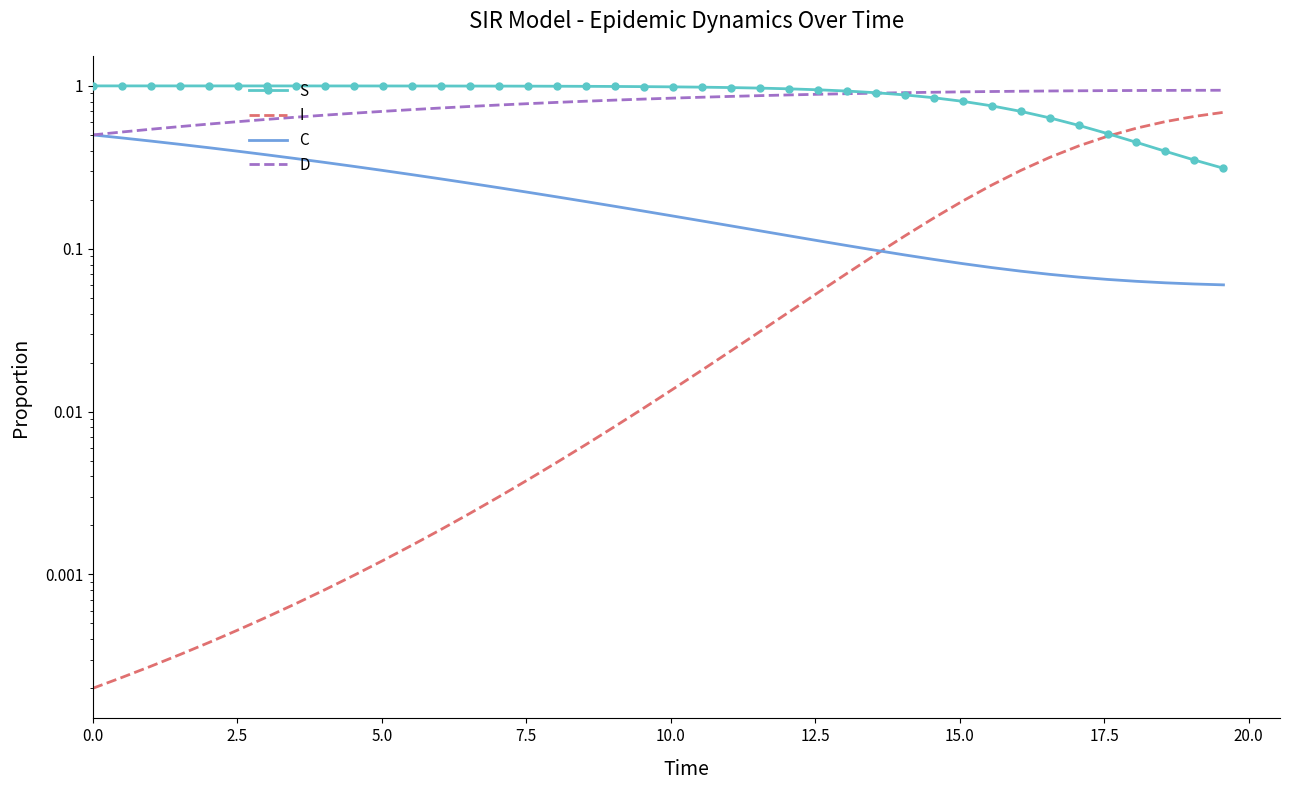

How many times do I and S cross each other?

1